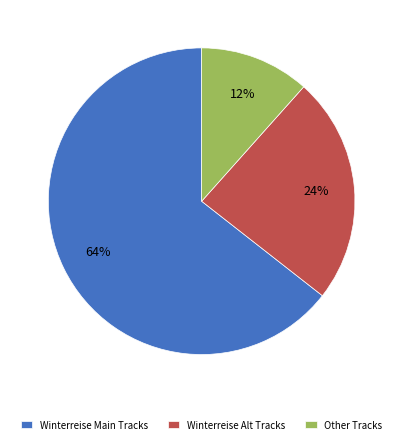

Does any single category account for the majority?

Yes